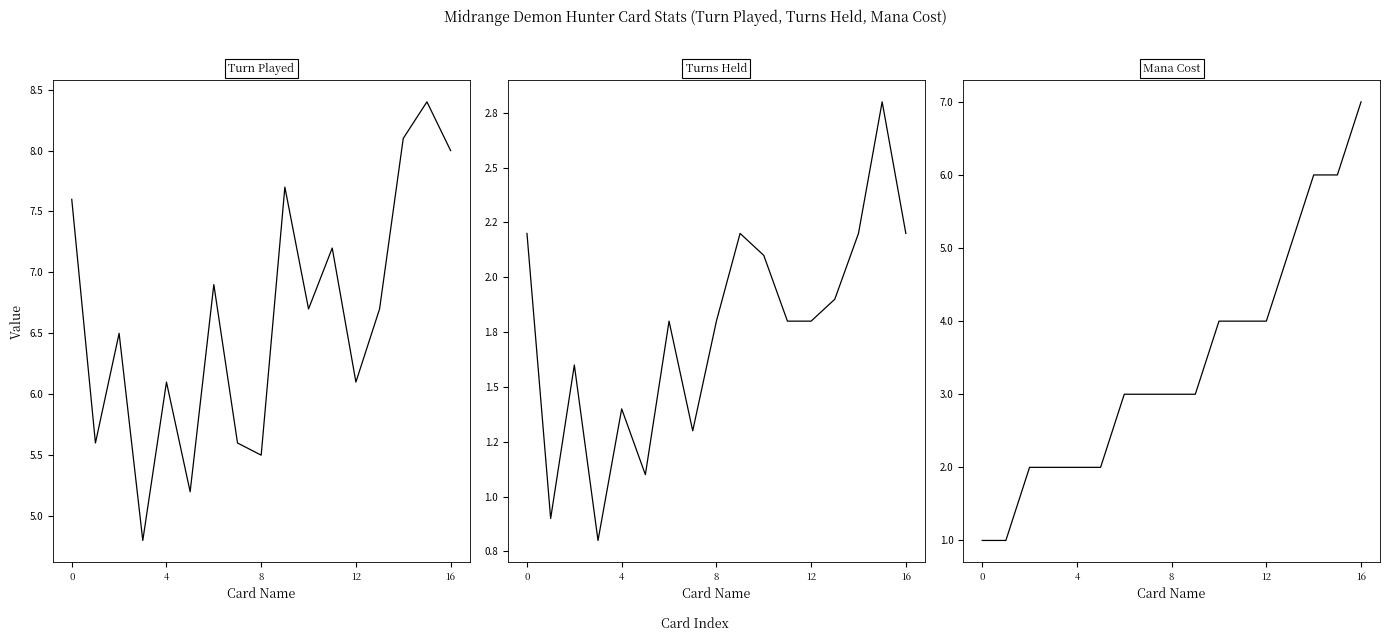

Rank the series at 0 from highest to lowest value.

Turn Played, Turns Held, Mana Cost